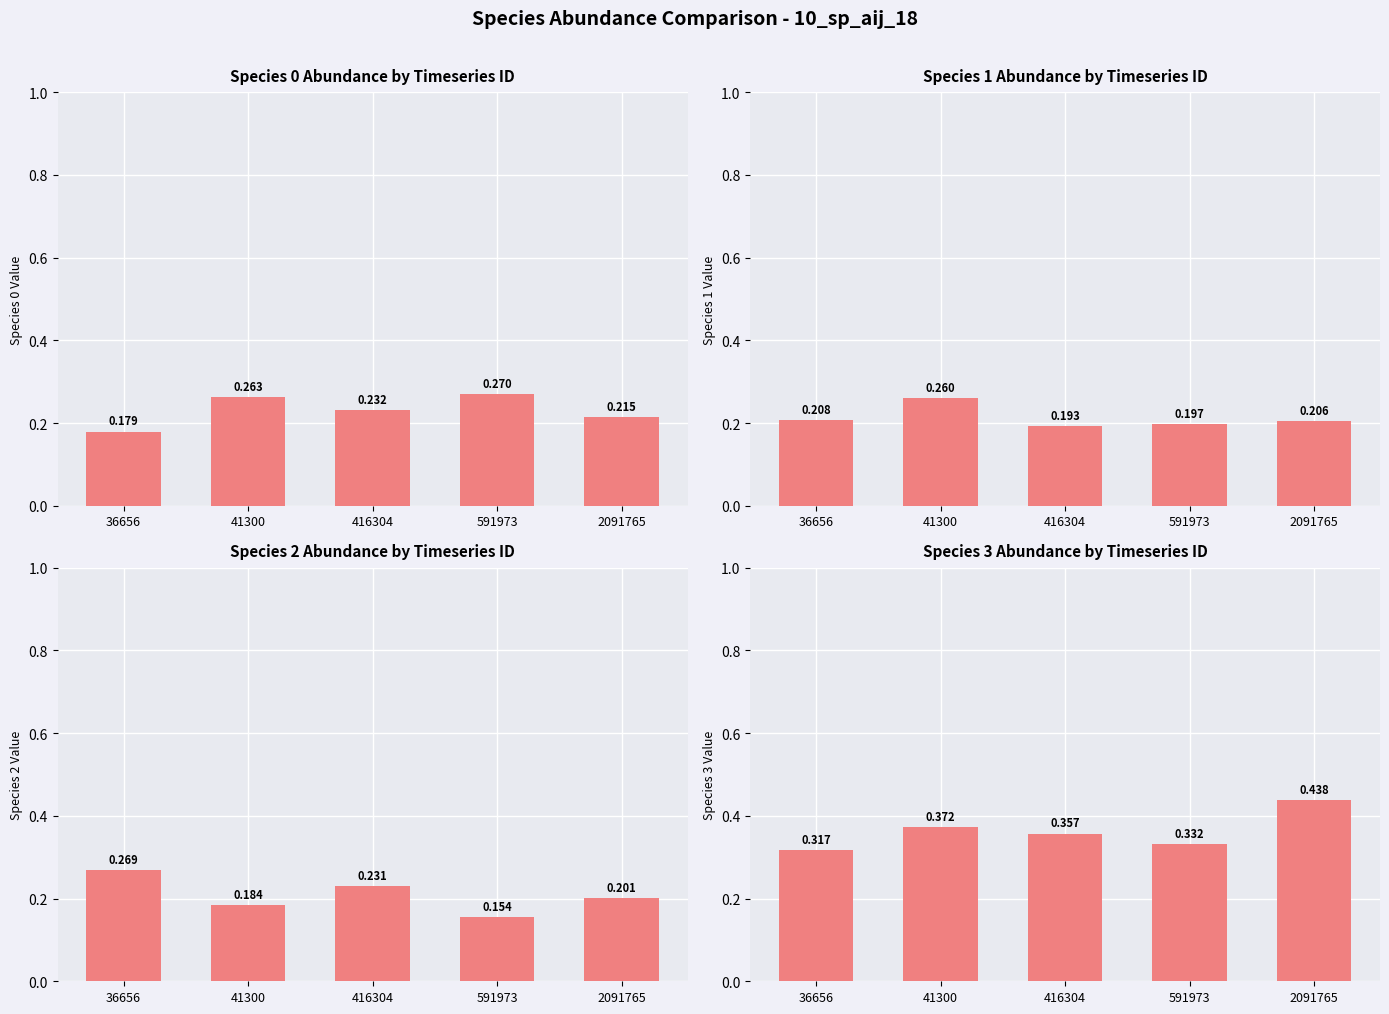

Reading left to right, list all the values displayed in this chart.

species_0: 0.2	0.3	0.2	0.3	0.2
species_1: 0.2	0.3	0.2	0.2	0.2
species_2: 0.3	0.2	0.2	0.2	0.2
species_3: 0.3	0.4	0.4	0.3	0.4